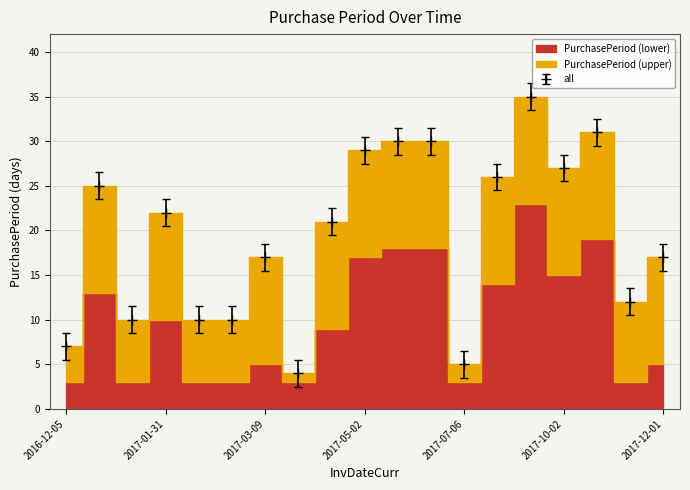

What is the smallest value displayed?

4